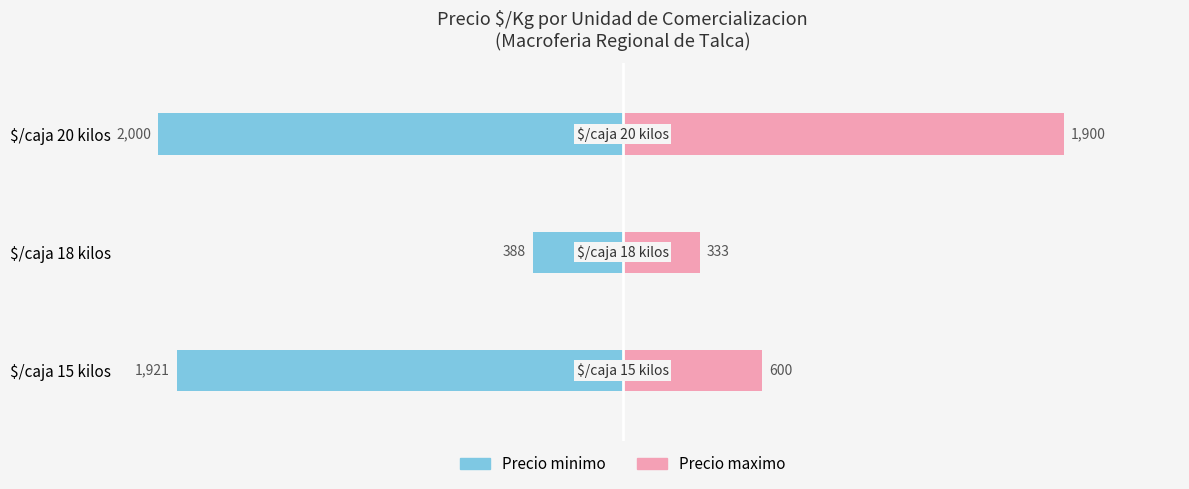

What is the value of the Precio maximo bar at the 2nd from the left?

333